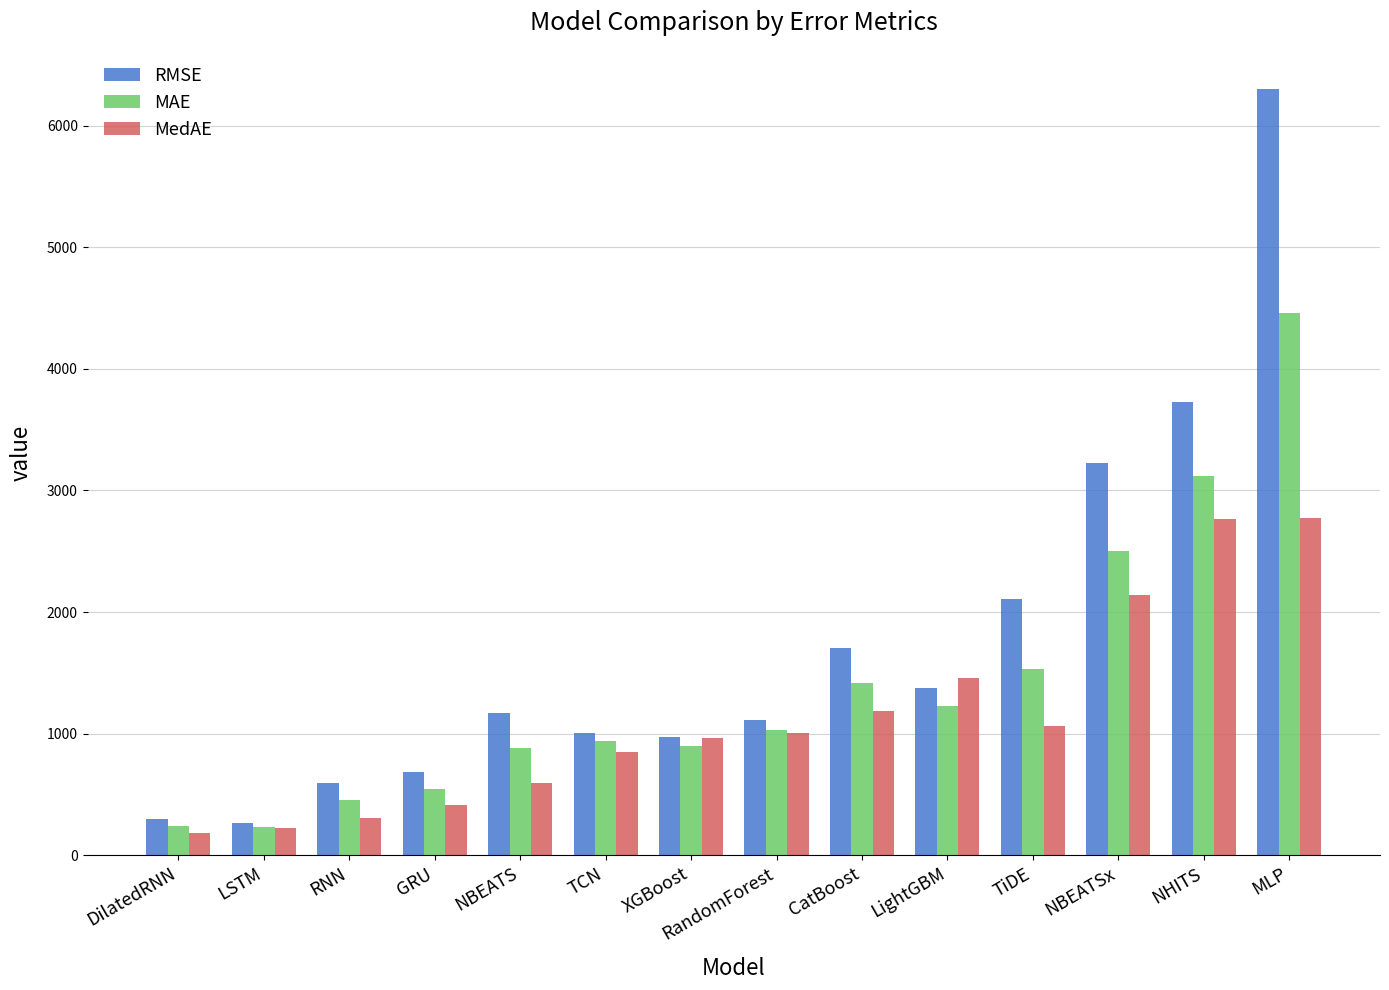

What is the difference between the RMSE values at NBEATSx and RandomForest?

2114.3